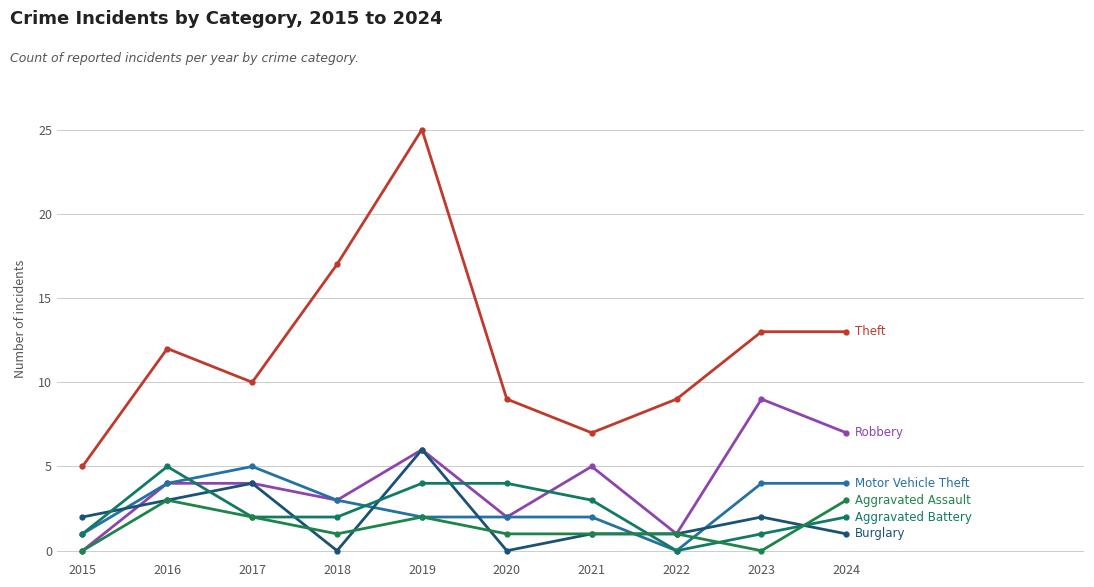

At which category is the sum across all series the highest?

2019